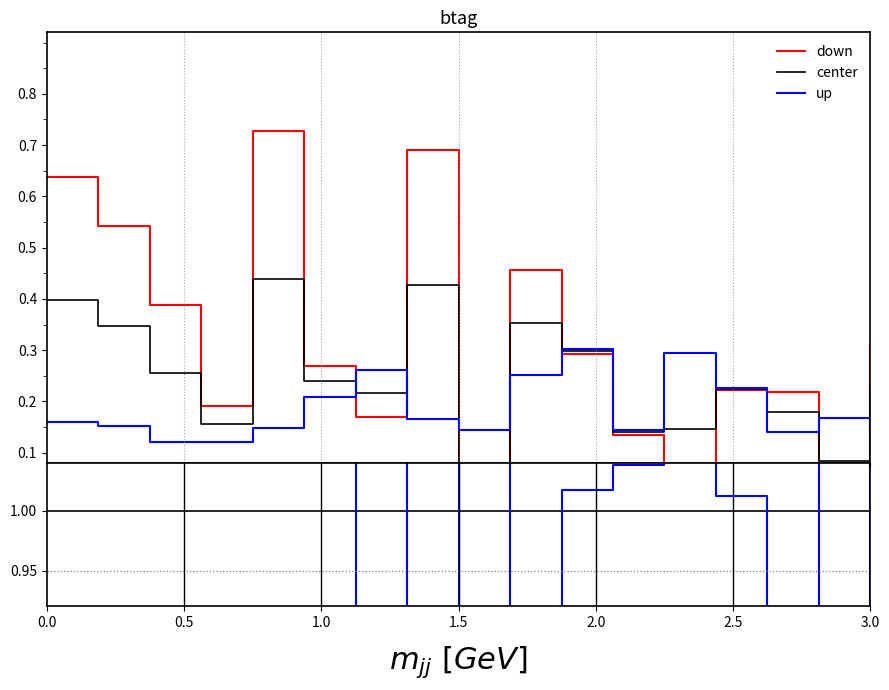

True or false: center has more than 1 points higher than both neighbors.

False